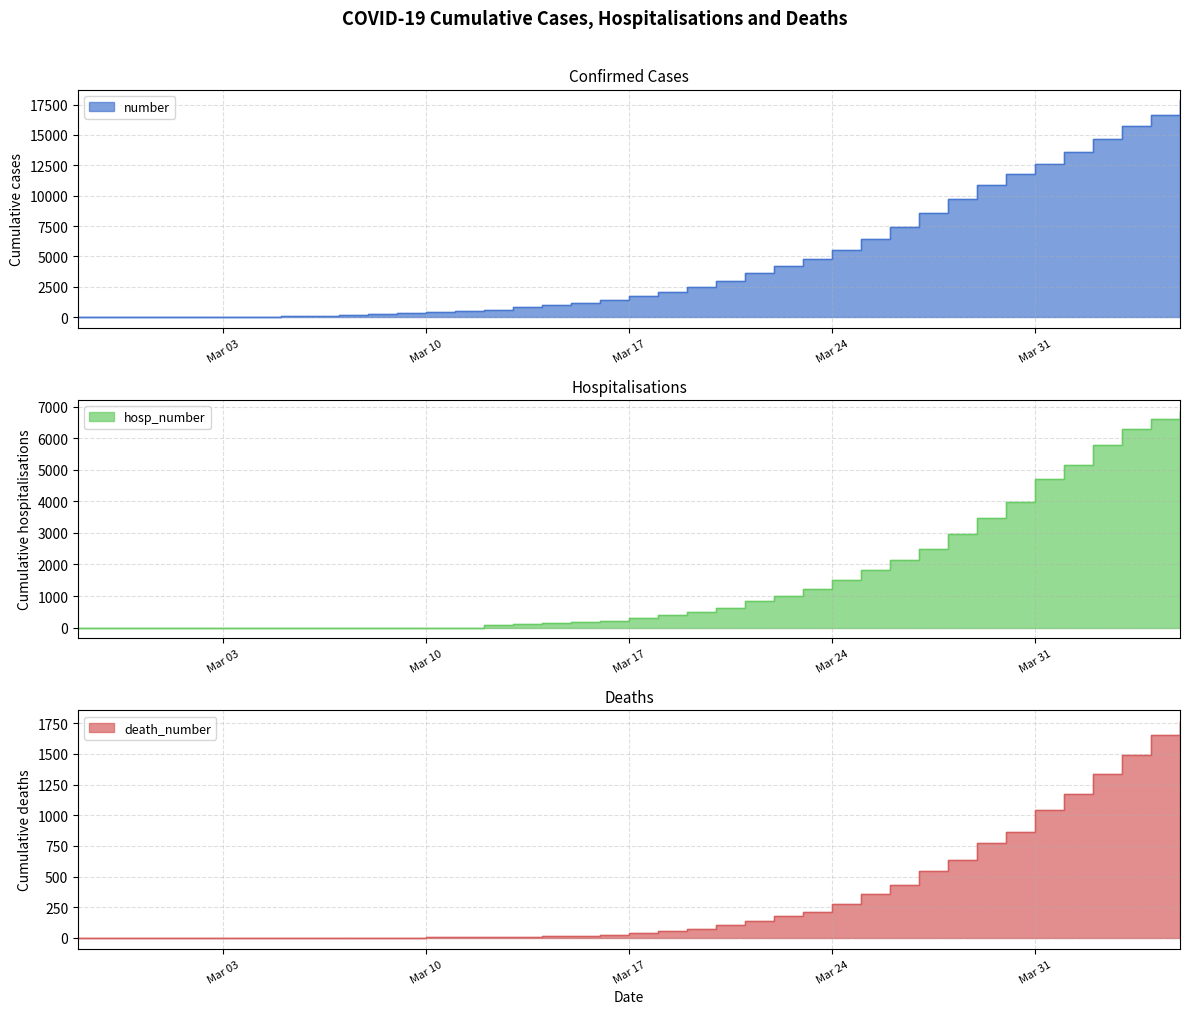

At which label is death_number closest to 883?

2020-03-30